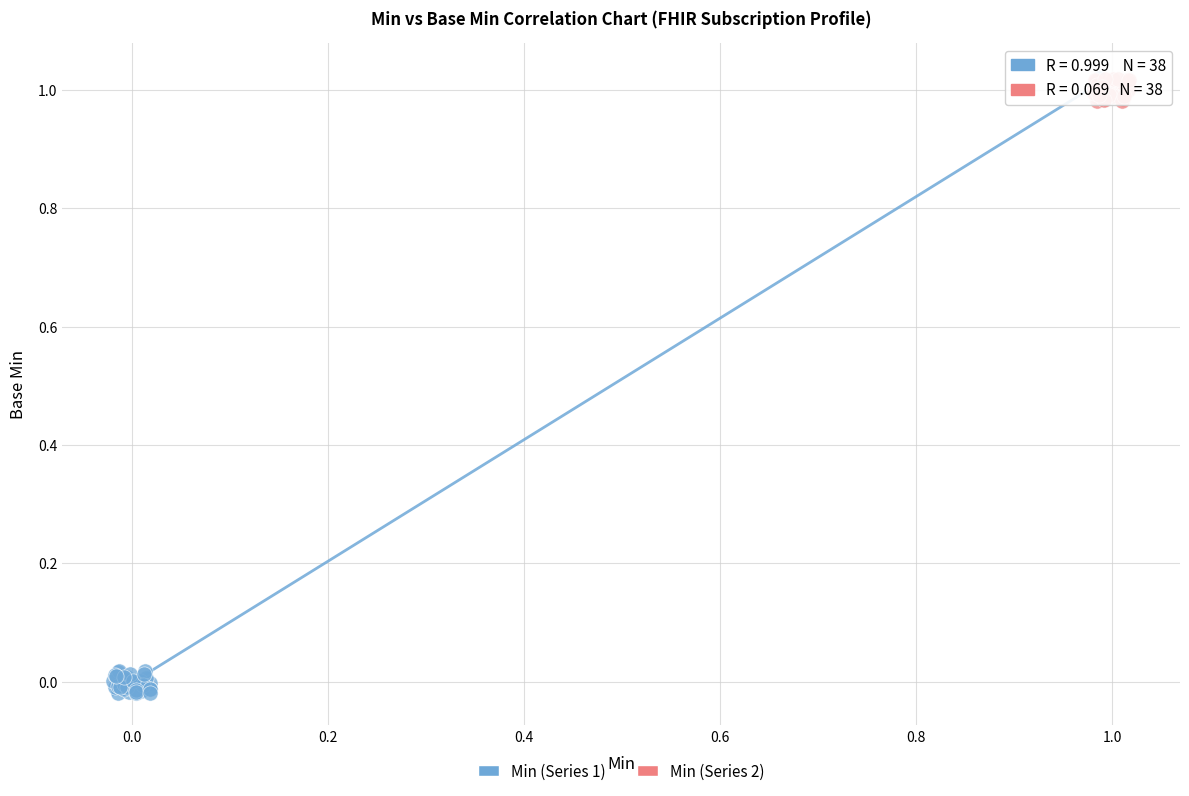

Which series has the widest spread of Y values?

Min (Series 1)